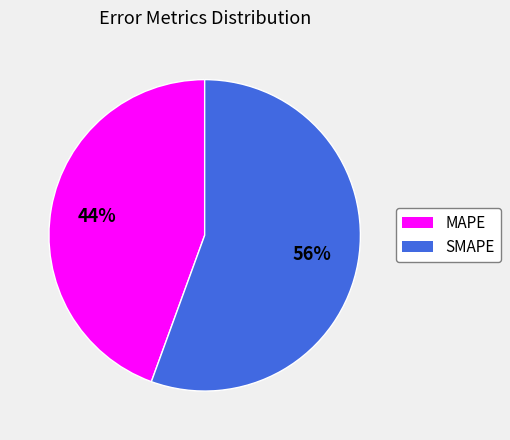

What is the smallest slice in the pie chart?

MAPE